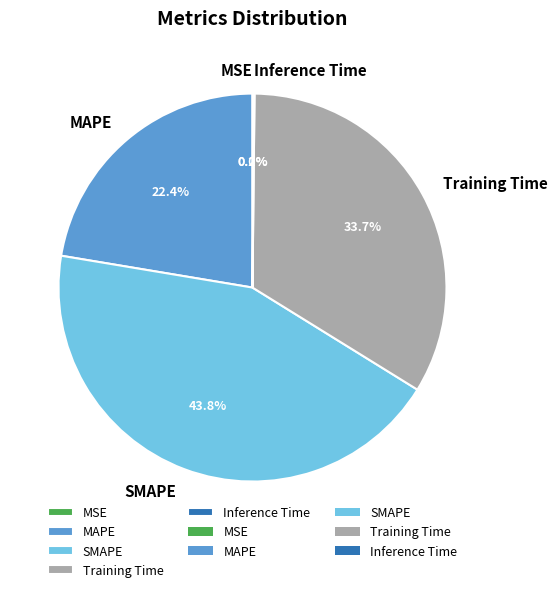

What is the largest slice in the pie chart?

SMAPE